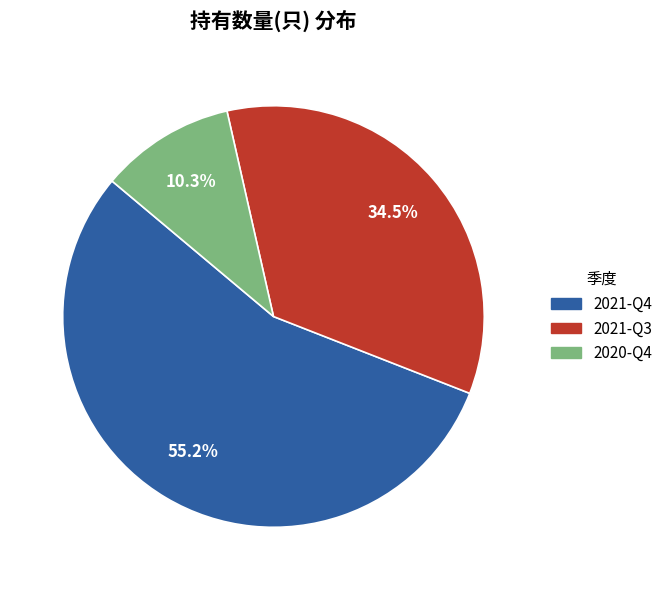

Does any single category account for the majority?

Yes